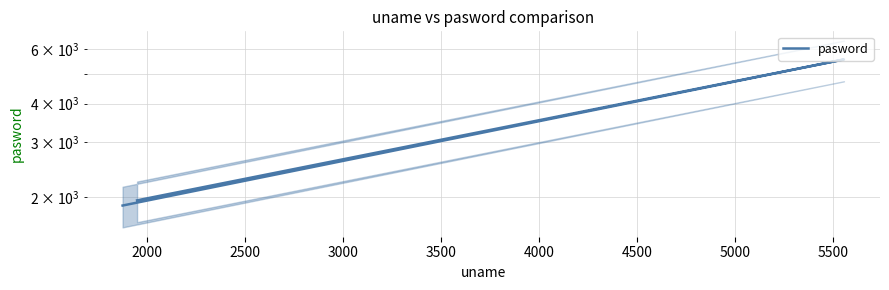

What is the value of the 2nd point from the left?

5555